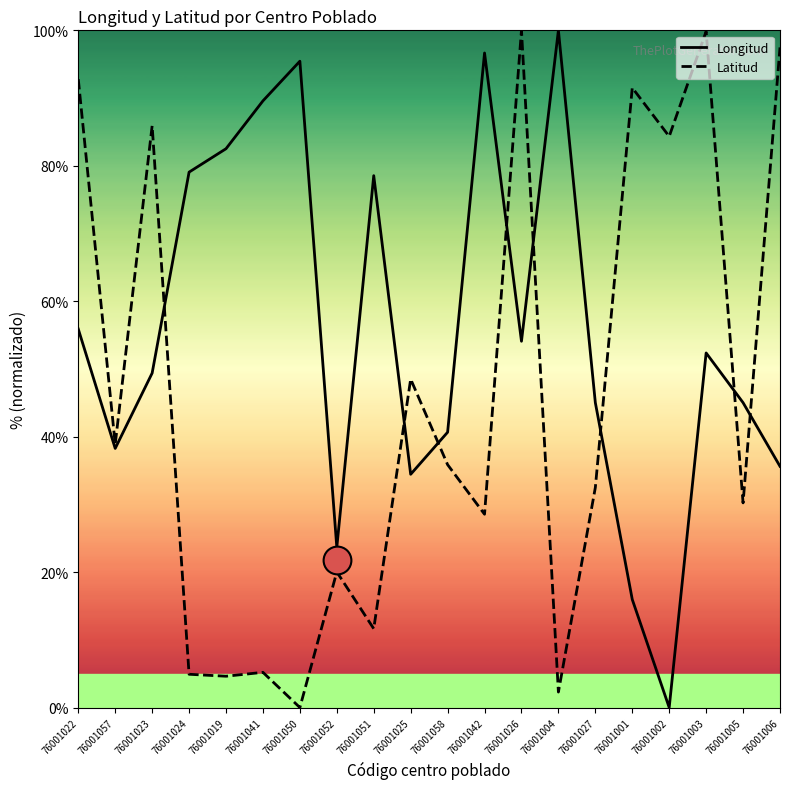

Which series reaches the maximum Y coordinate?

Longitud